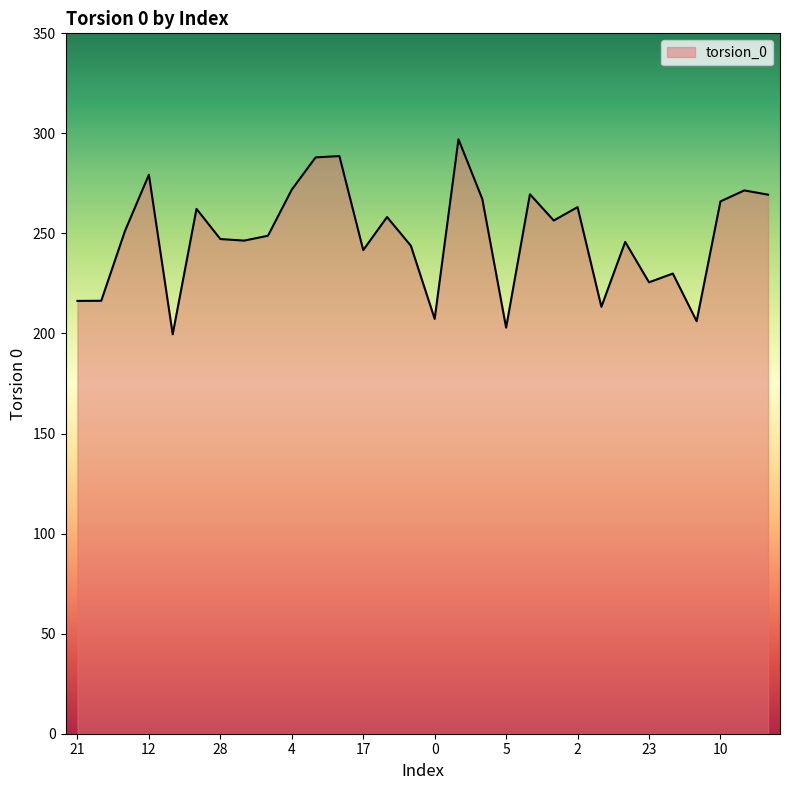

What is the maximum value shown in the chart?

297.1